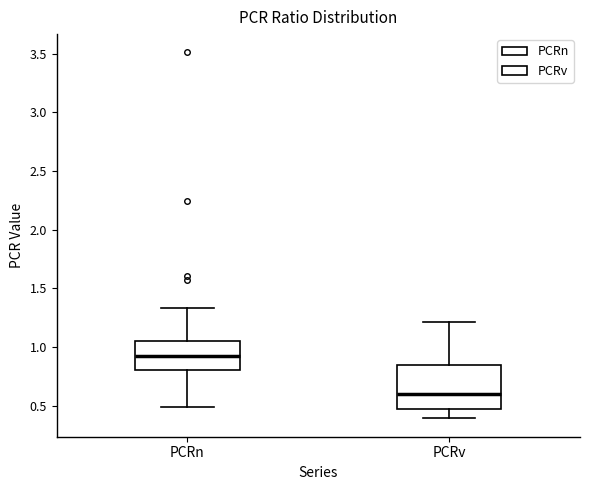

Reading left to right, read every box against the y-axis: the position of its median line, the range the box covers, and the ends of its whiskers. The values are not printed on the chart, so give them approximately, as read against the axis.

PCRn: median 0.90, box 0.80 to 1.05, whiskers 0.50 to 1.35
PCRv: median 0.60, box 0.50 to 0.85, whiskers 0.40 to 1.20